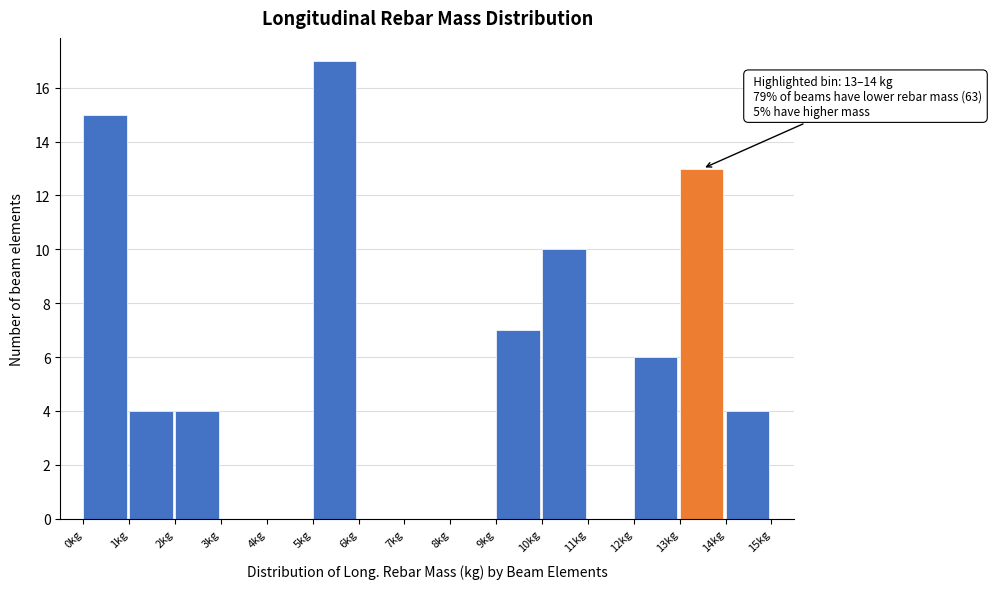

Over which range of the x-axis is the bar tallest?

5 to 6